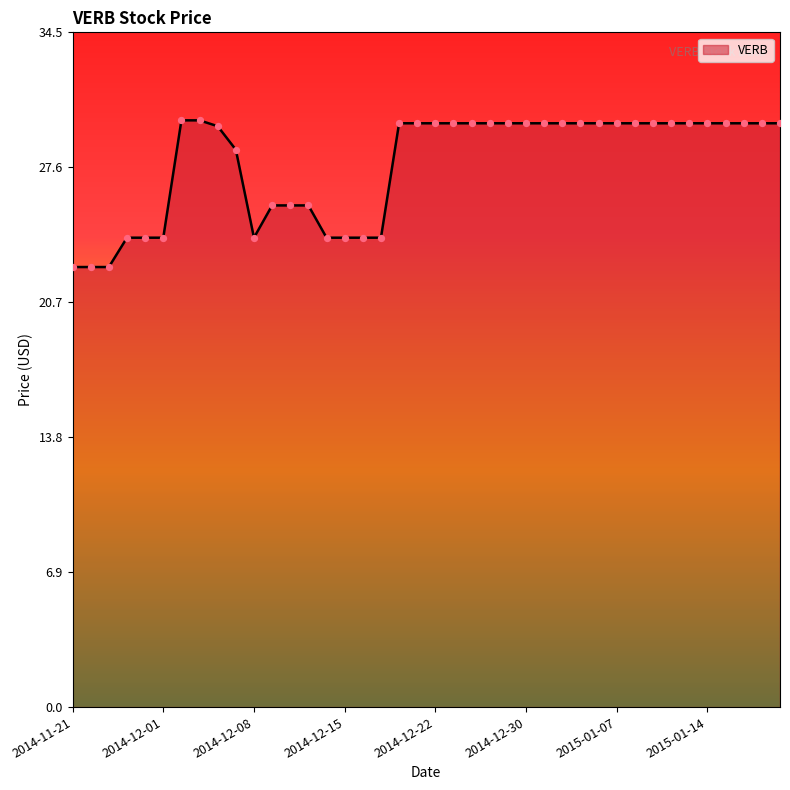

What is the difference between the maximum and minimum values?

7.5